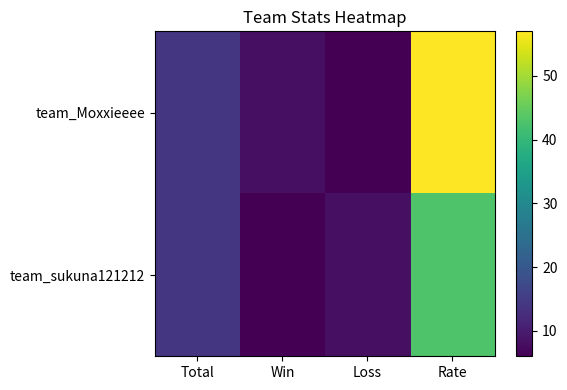

At which category is the sum across all series the highest?

Rate